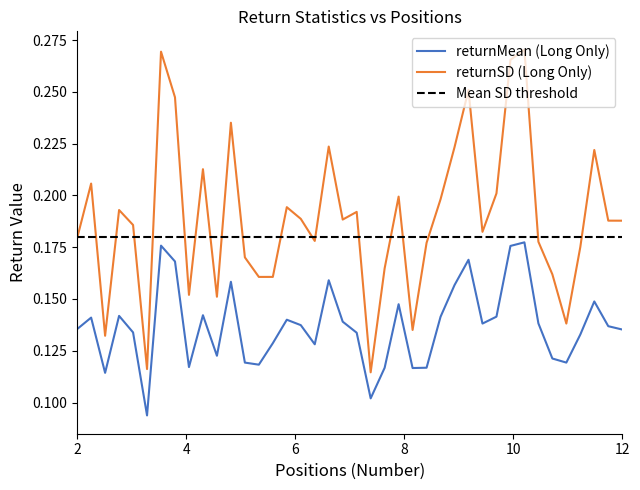

True or false: returnSD (Long Only) and returnMean (Long Only) cross at least once.

False